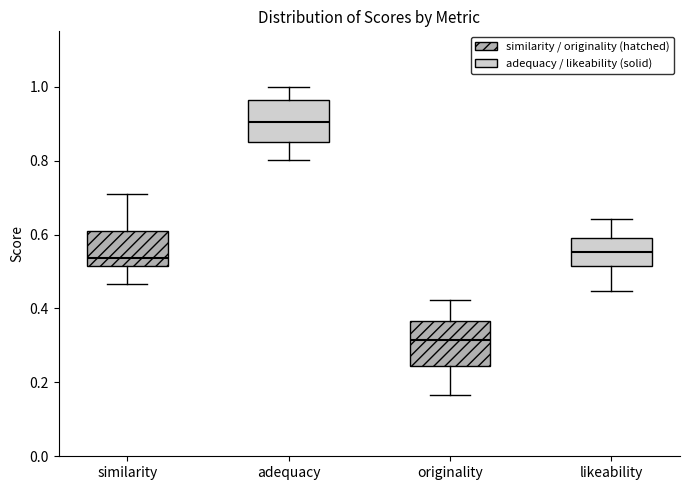

Which box's median line is the highest?

adequacy